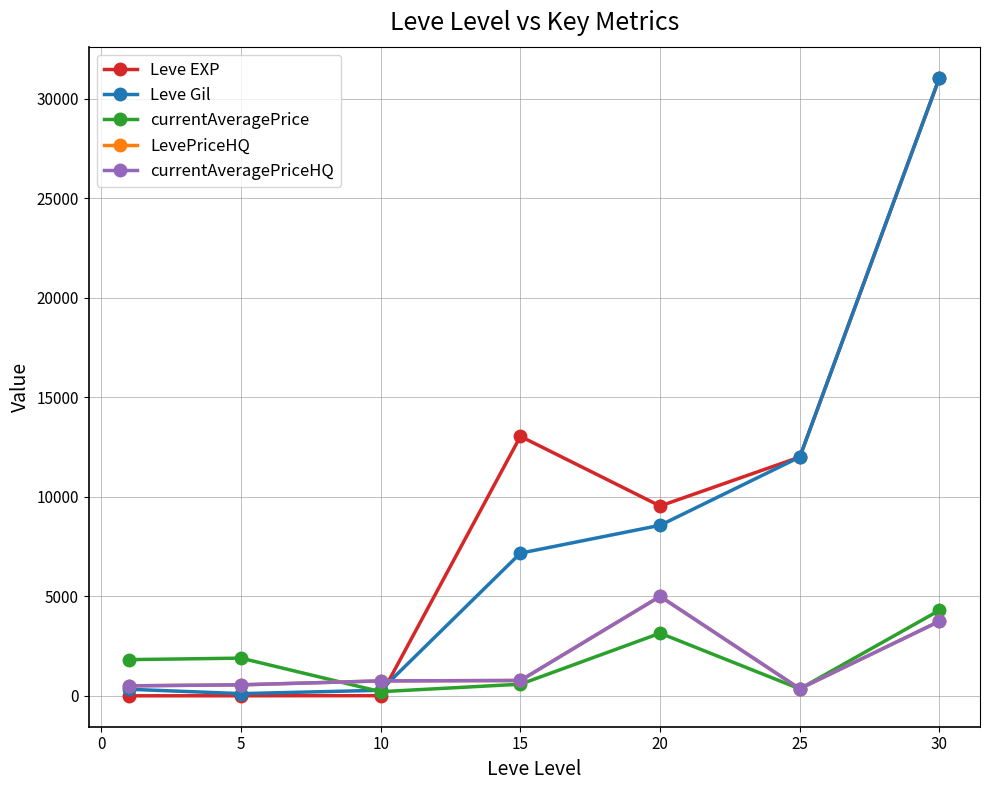

What is the difference between the maximum and minimum values in the currentAveragePriceHQ series?

4642